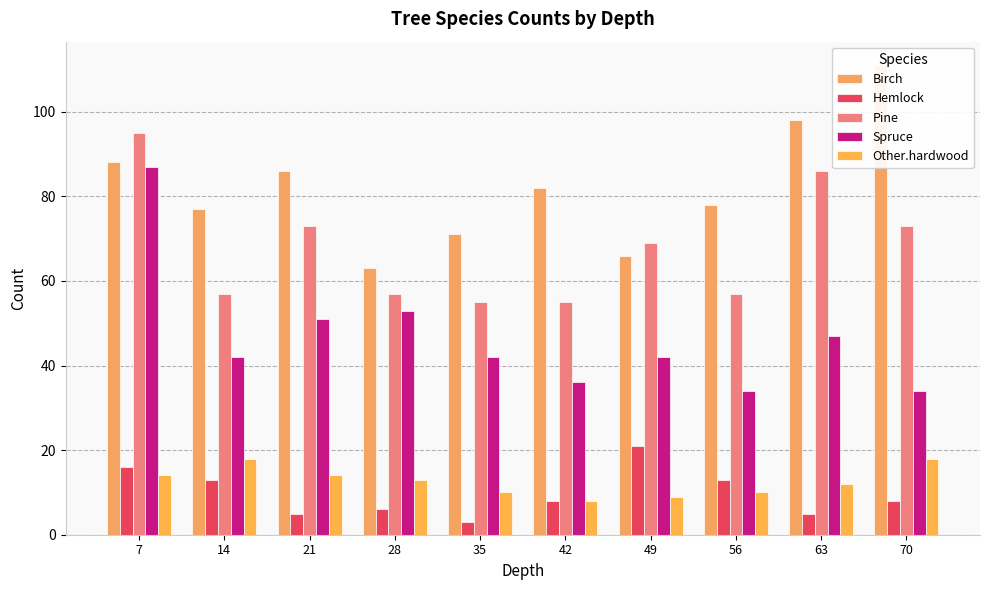

Which series has the largest total across all categories?

Birch